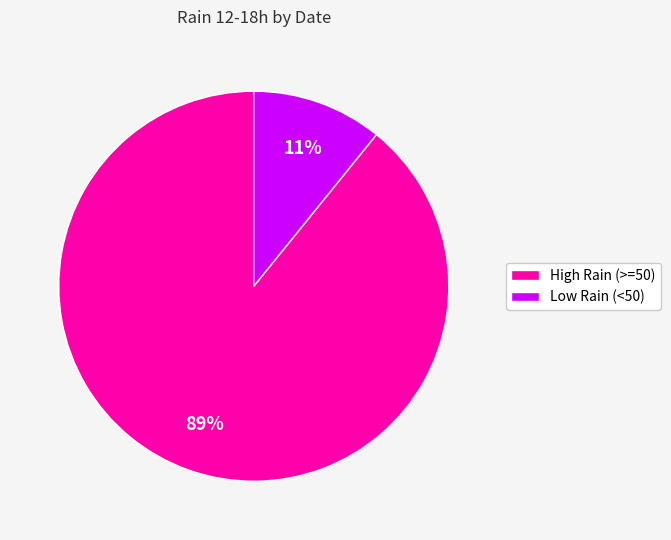

Is the sum of High Rain (>=50) and Low Rain (<50) greater than half?

Yes